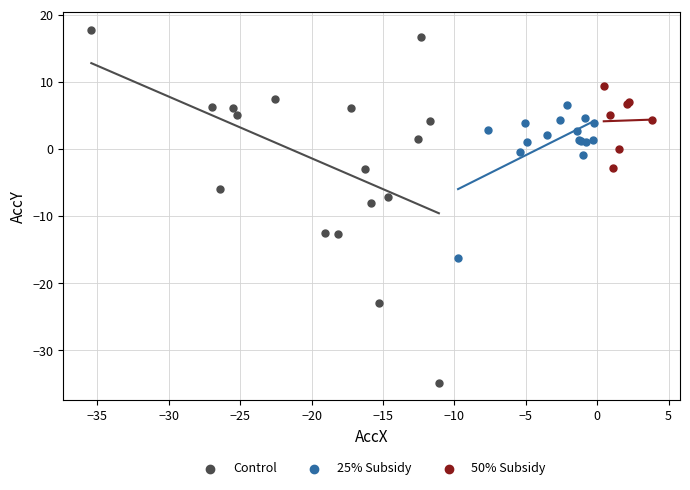

Which series reaches the minimum Y coordinate?

Control